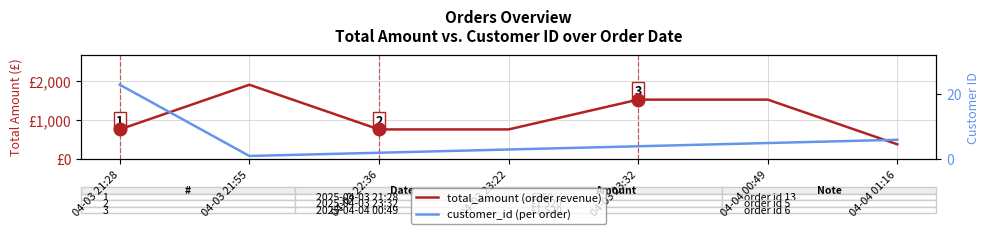

Reading right to left, what are all the values shown in this chart?

total_amount: 380	1520	1520	760	760	1900	760
customer_id: 6	5	4	3	2	1	23